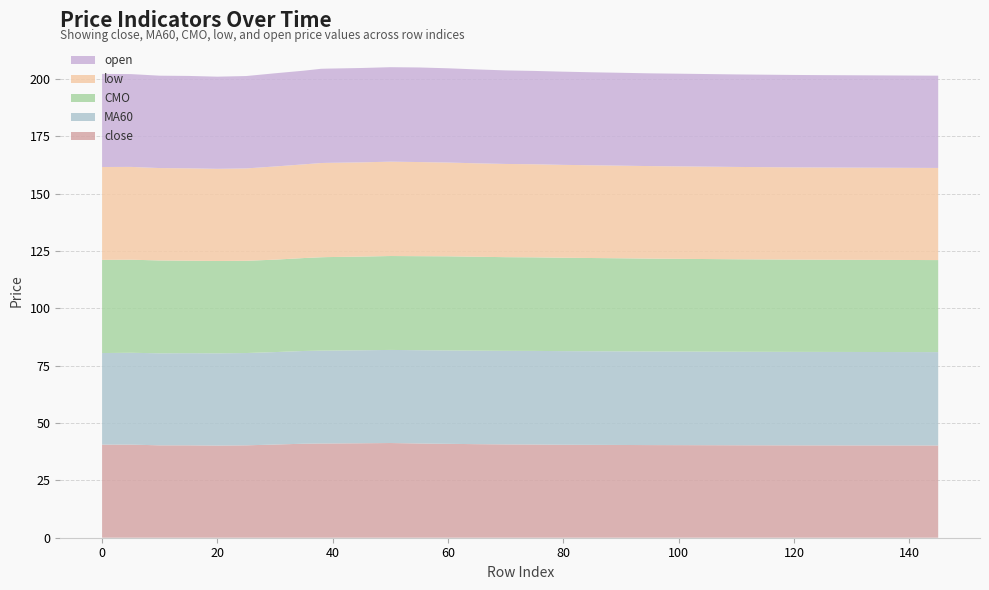

What is the maximum value for close?

41.3